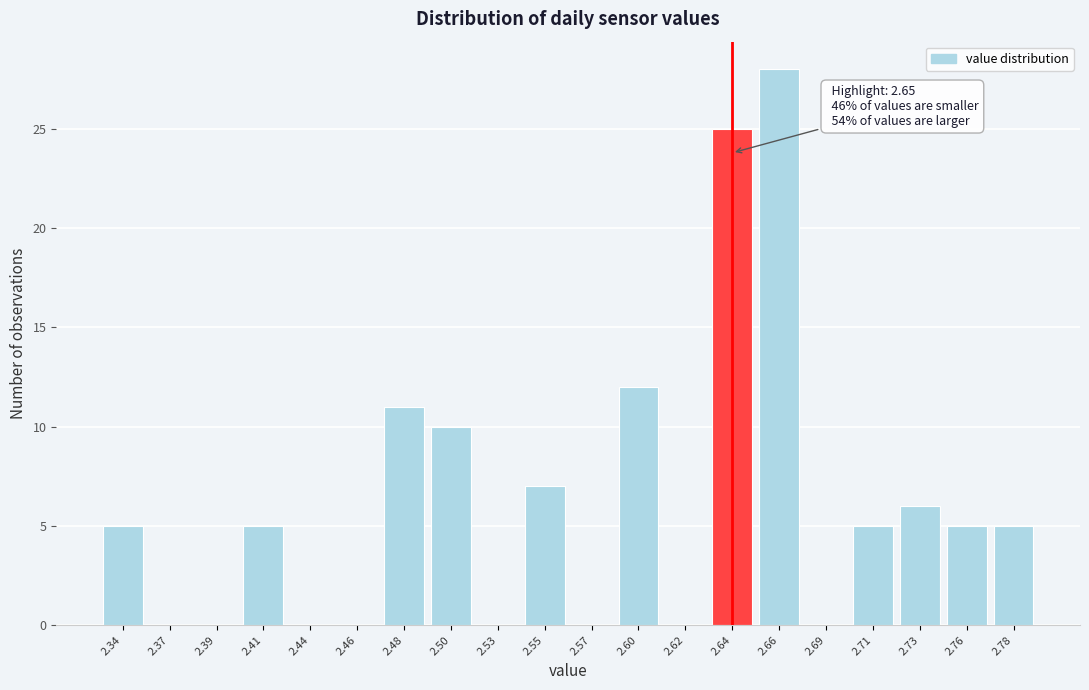

Reading left to right, what are all the values shown in this chart?

2.34=5	2.37=0	2.39=0	2.41=5	2.44=0	2.46=0	2.48=11	2.50=10	2.53=0	2.55=7	2.57=0	2.60=12	2.62=0	2.64=25	2.66=28	2.69=0	2.71=5	2.73=6	2.76=5	2.78=5